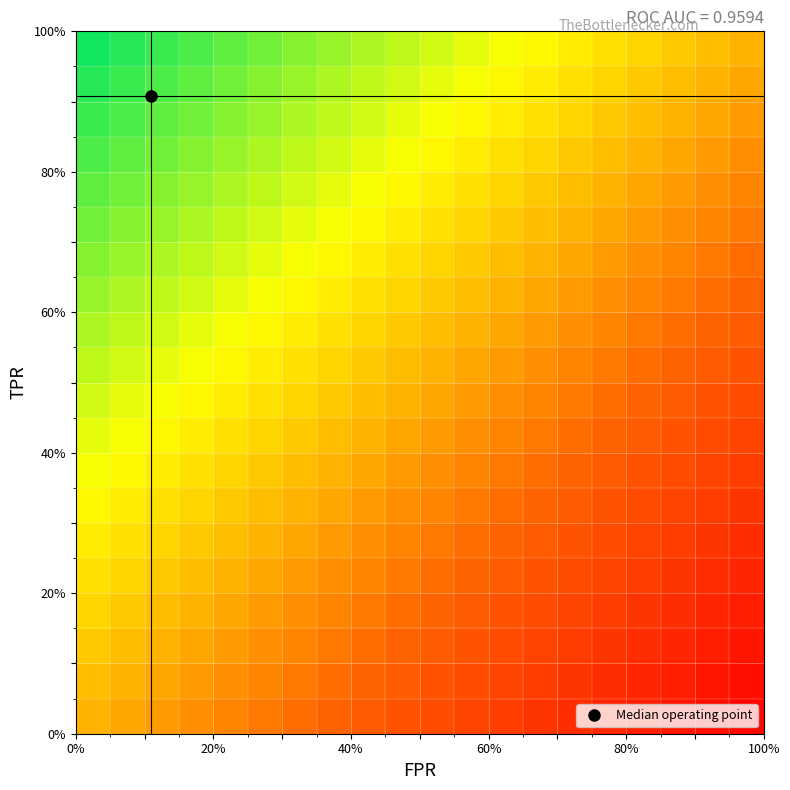

At how many categories does at least one series exceed 0?

19